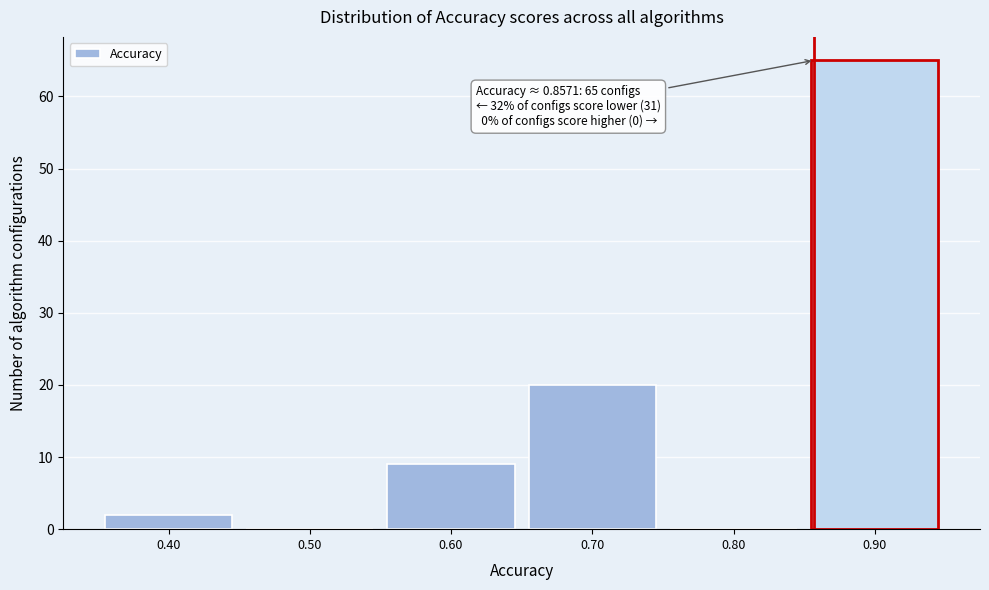

Over which range of the x-axis is the bar tallest?

0.85 to 0.95